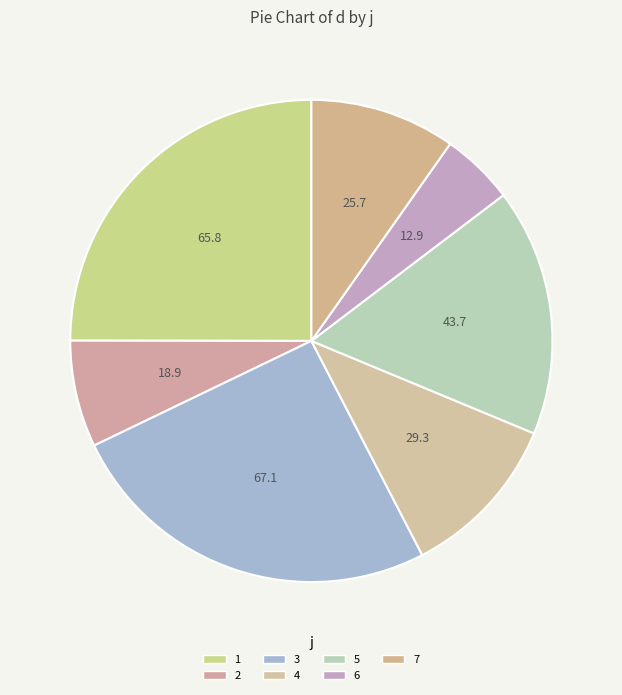

Which category has the biggest portion of the pie?

3